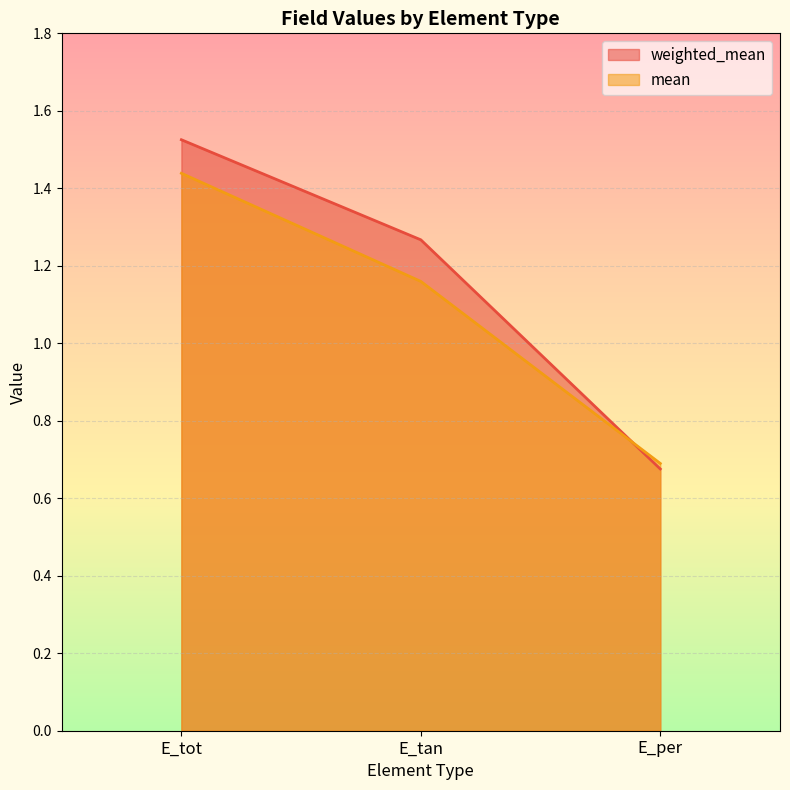

Which series changed the most between E_tan and E_per?

weighted_mean